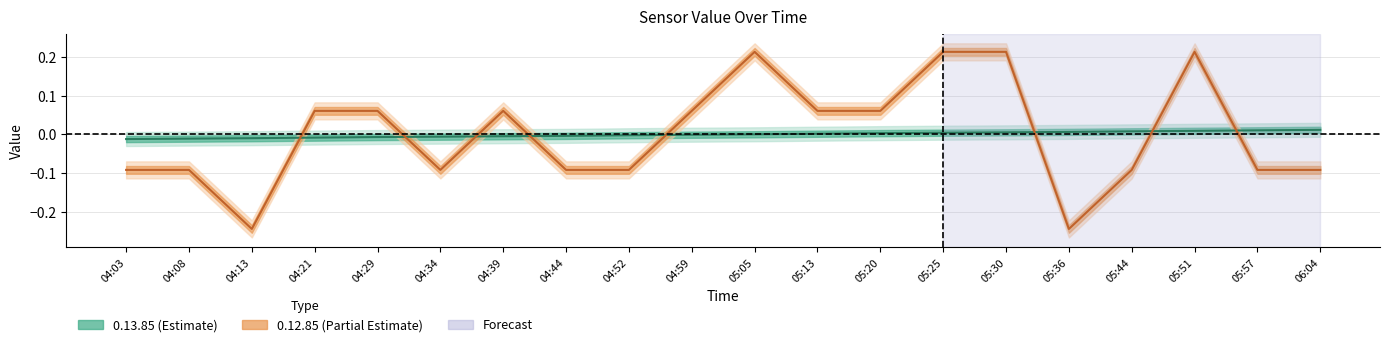

The 0.12.85_value series shows 0.1 at 04:59. True or false?

True